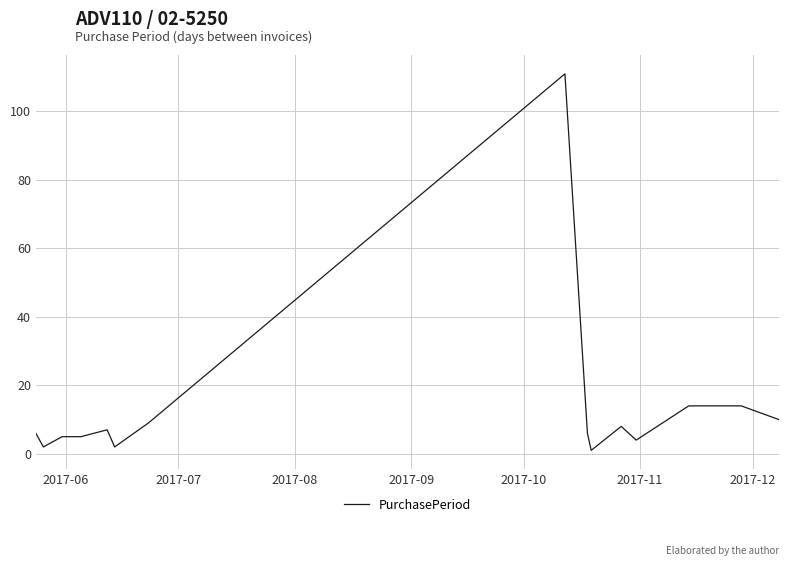

What is the maximum value shown in the chart?

111